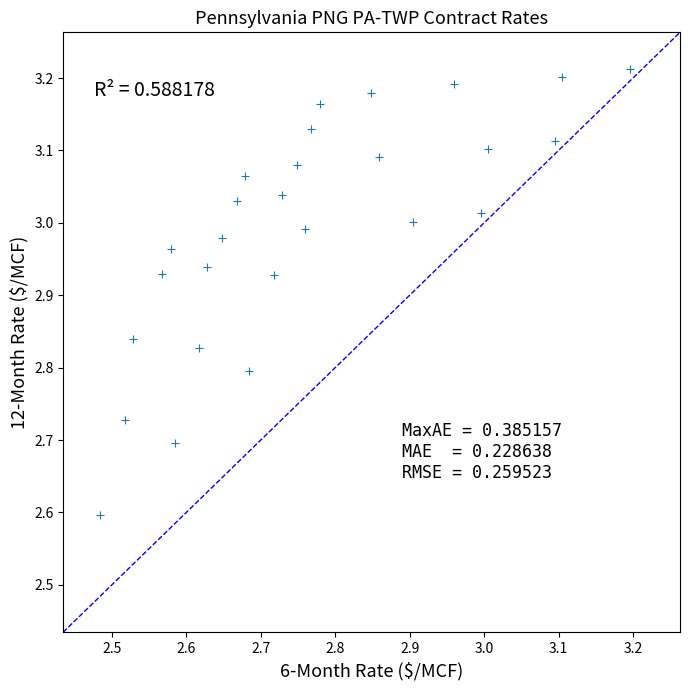

What is the range of X values (max minus min)?

0.7